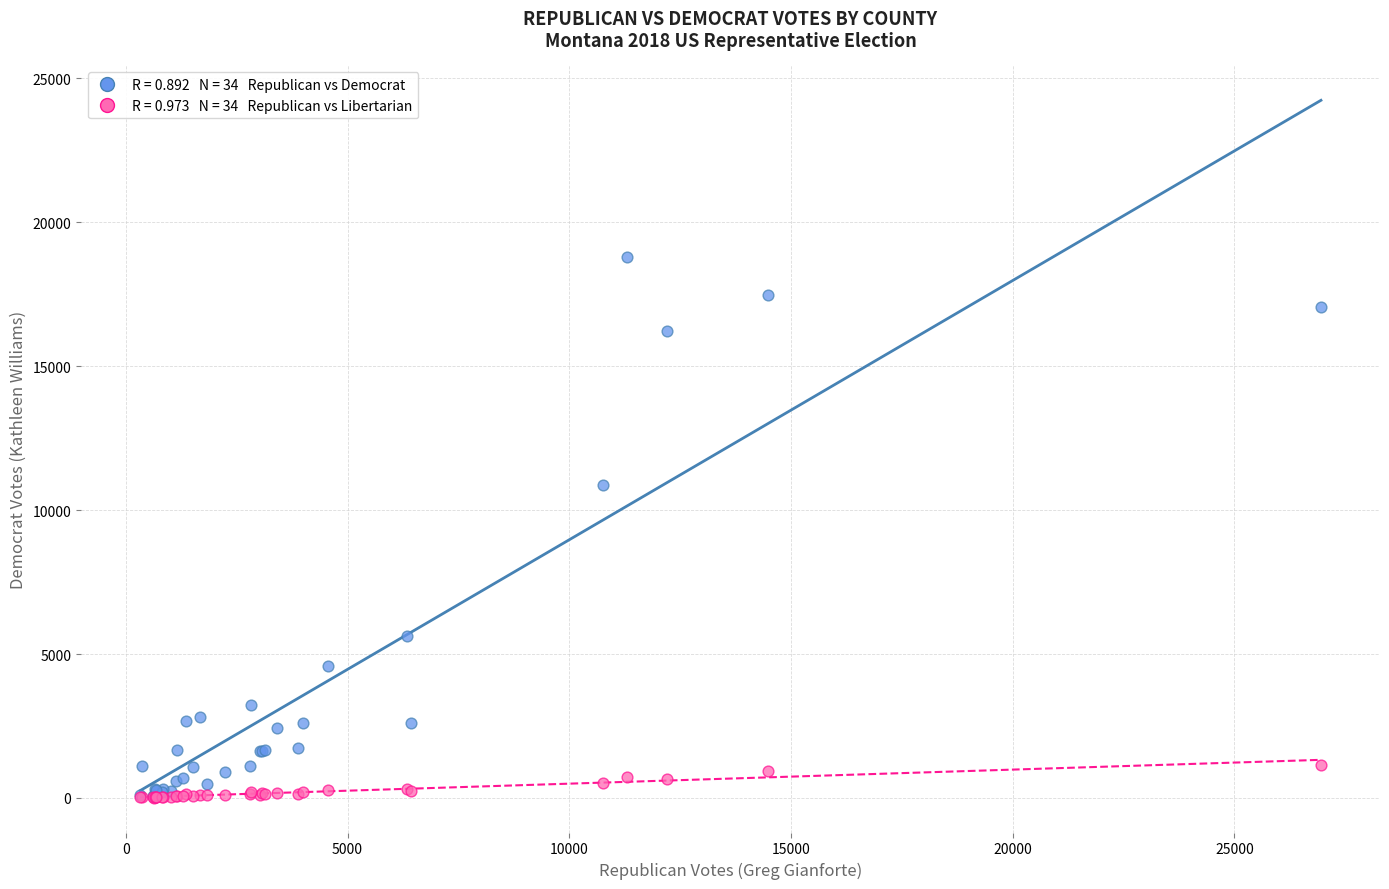

Across all series, what Y value is closest to 9401?

10866